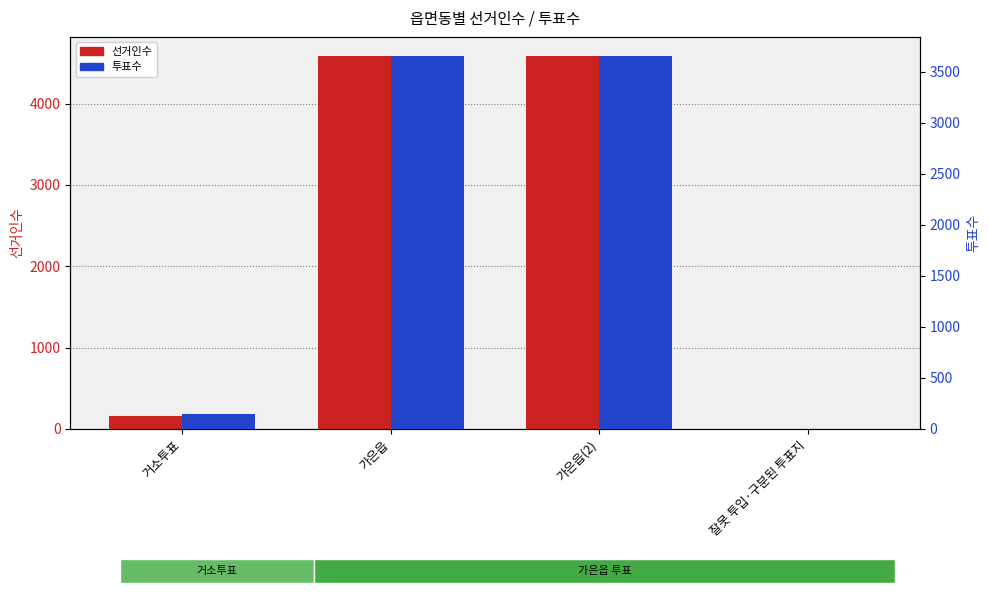

Which series has the widest spread of values?

선거인수